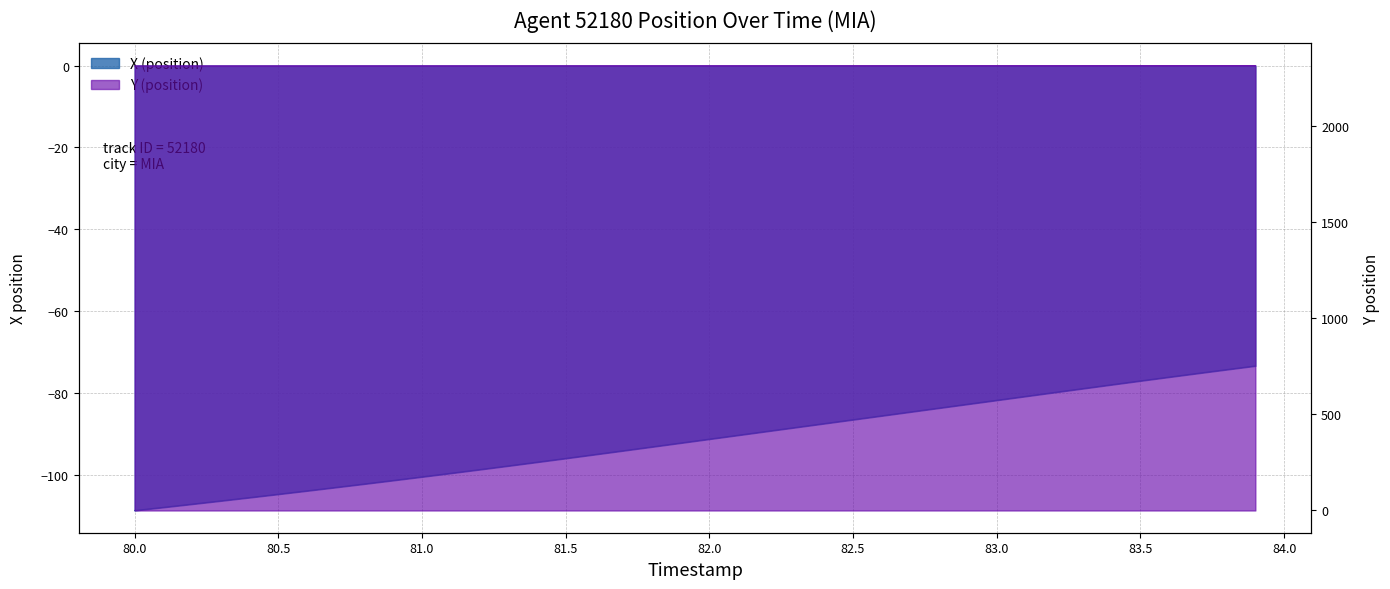

What position from the right is 82.1?

19